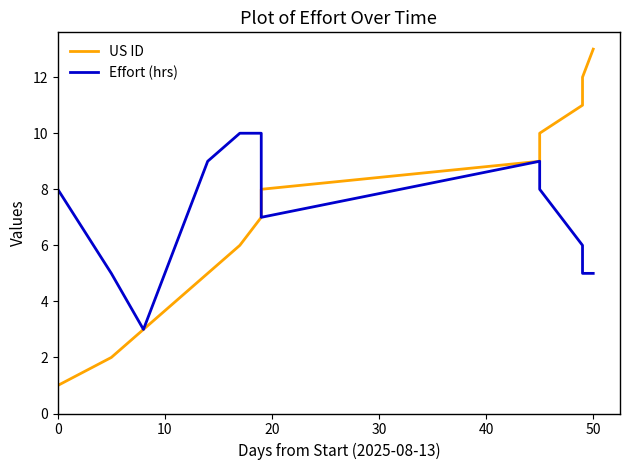

How many intersections are there between US ID and Effort (hrs)?

1